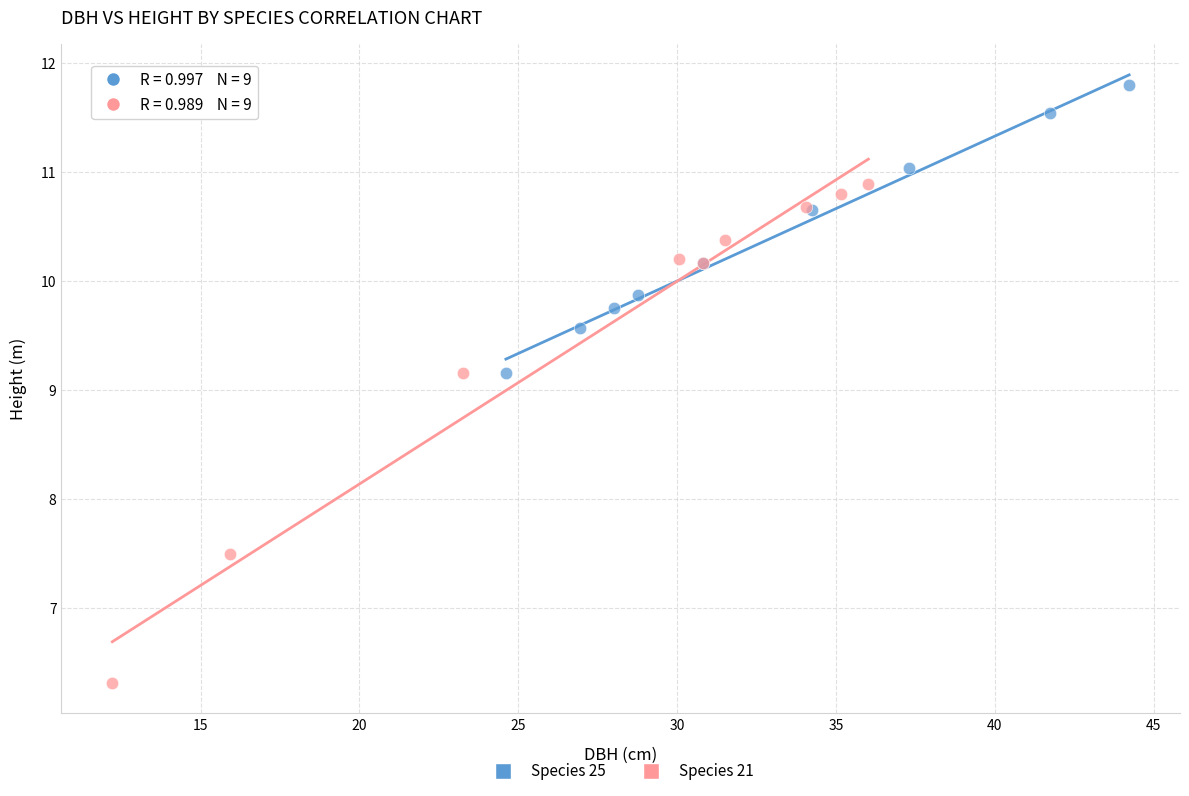

Which series contains the highest Y value?

Species 25